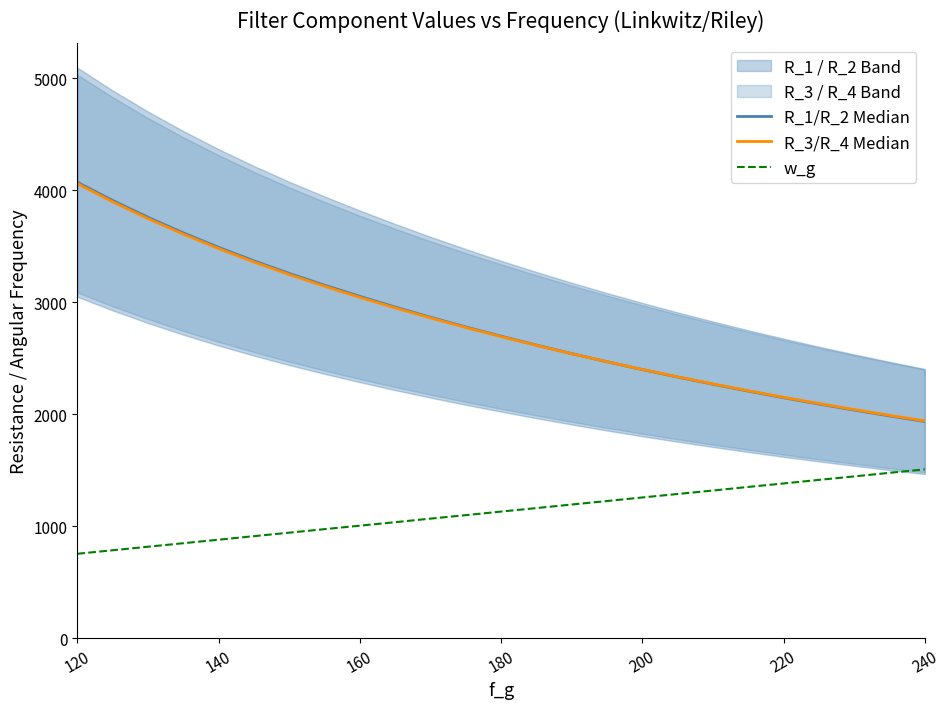

How many values in the w_g series are below 1131?

12